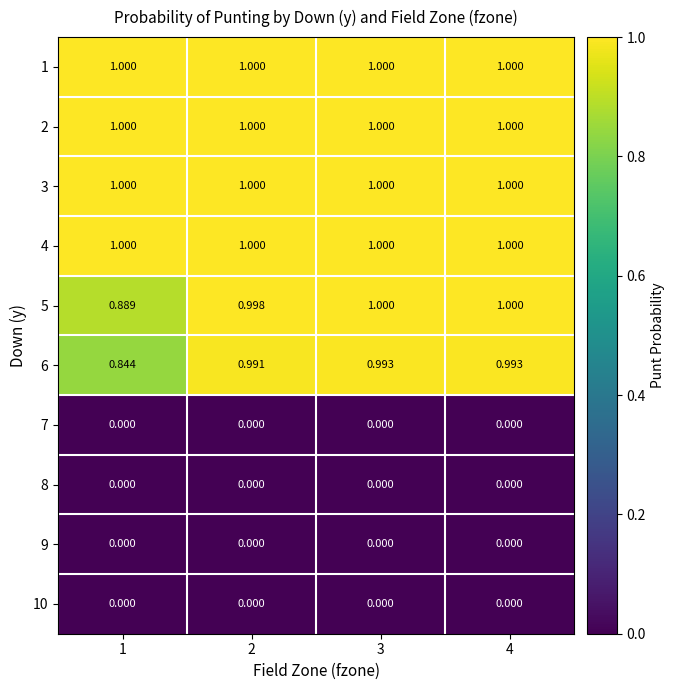

Is the value of 1 at 4 greater than the value of 7 at 2?

Yes